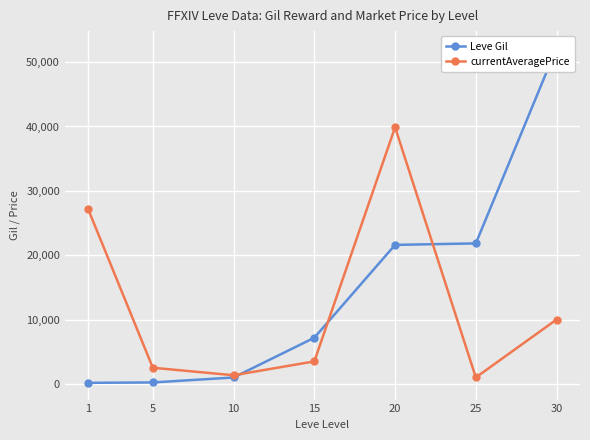

Where is the first local maximum for currentAveragePrice?

20